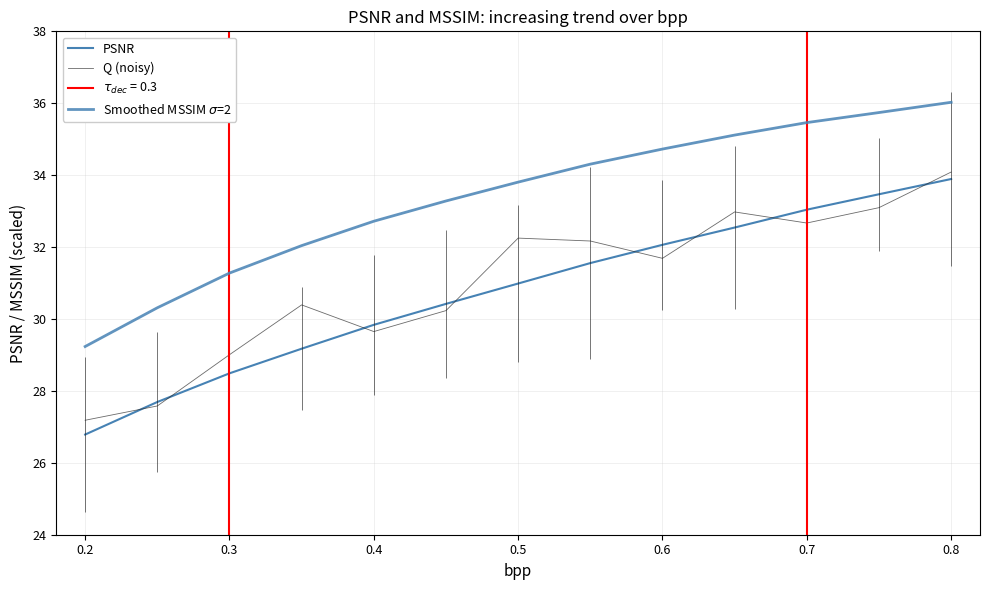

What is the approximate value of Q (noisy) at 0.6?

31.7